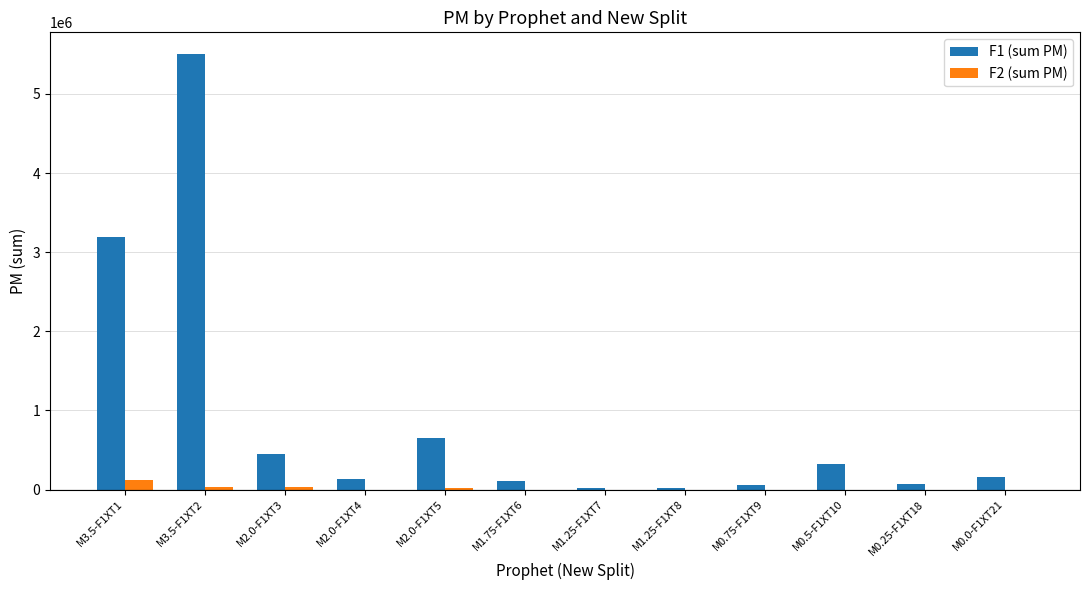

Are the bars horizontal?

No